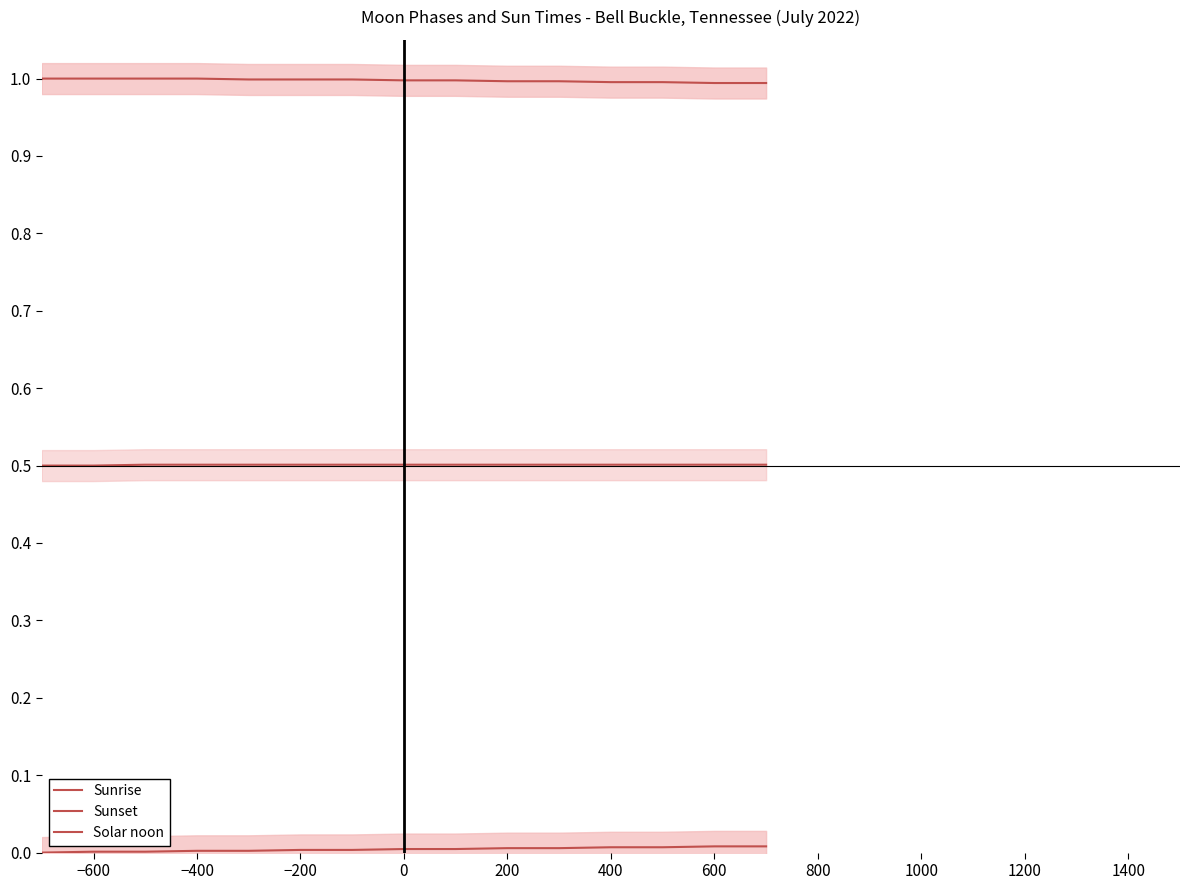

True or false: Sunrise and Solar noon intersect in this chart.

False